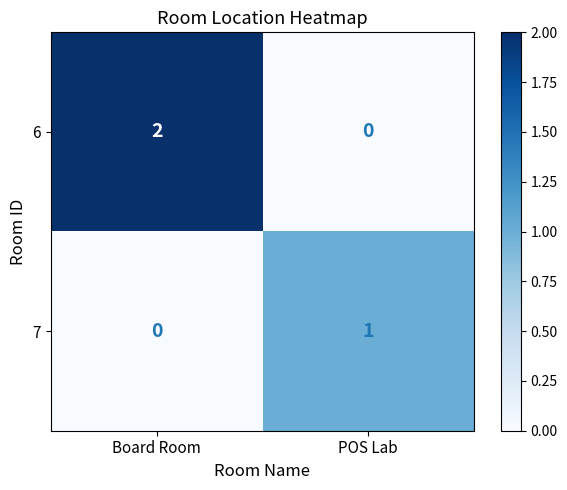

Which category has the highest value across all series?

Board Room